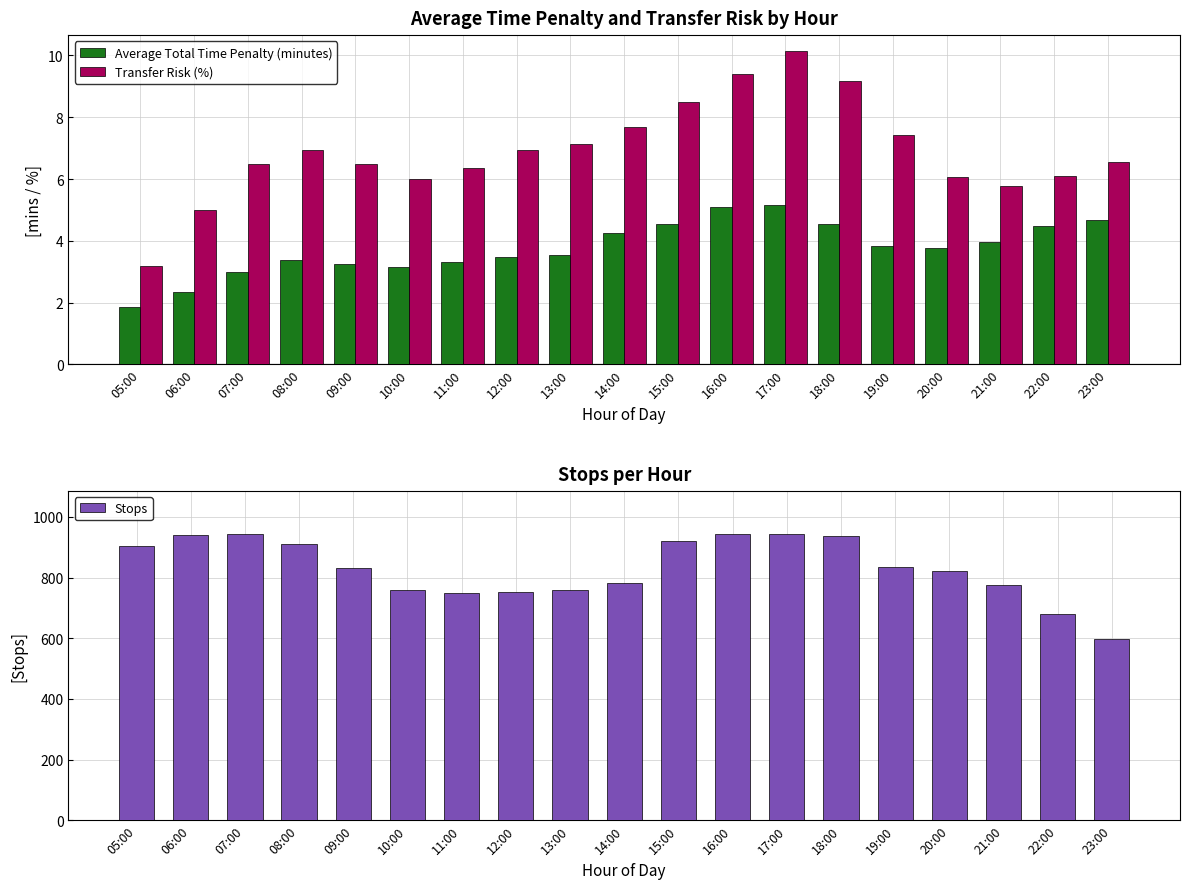

How many values in the Transfer Risk (%) series exceed 6?

15